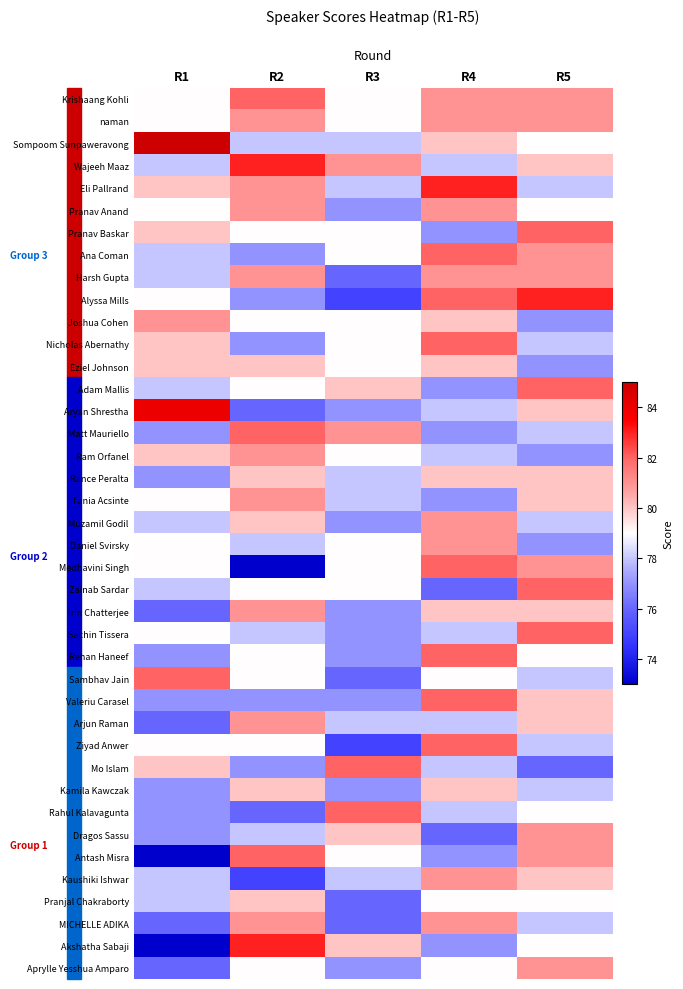

What is the spread (max minus min) of values at R2?

10